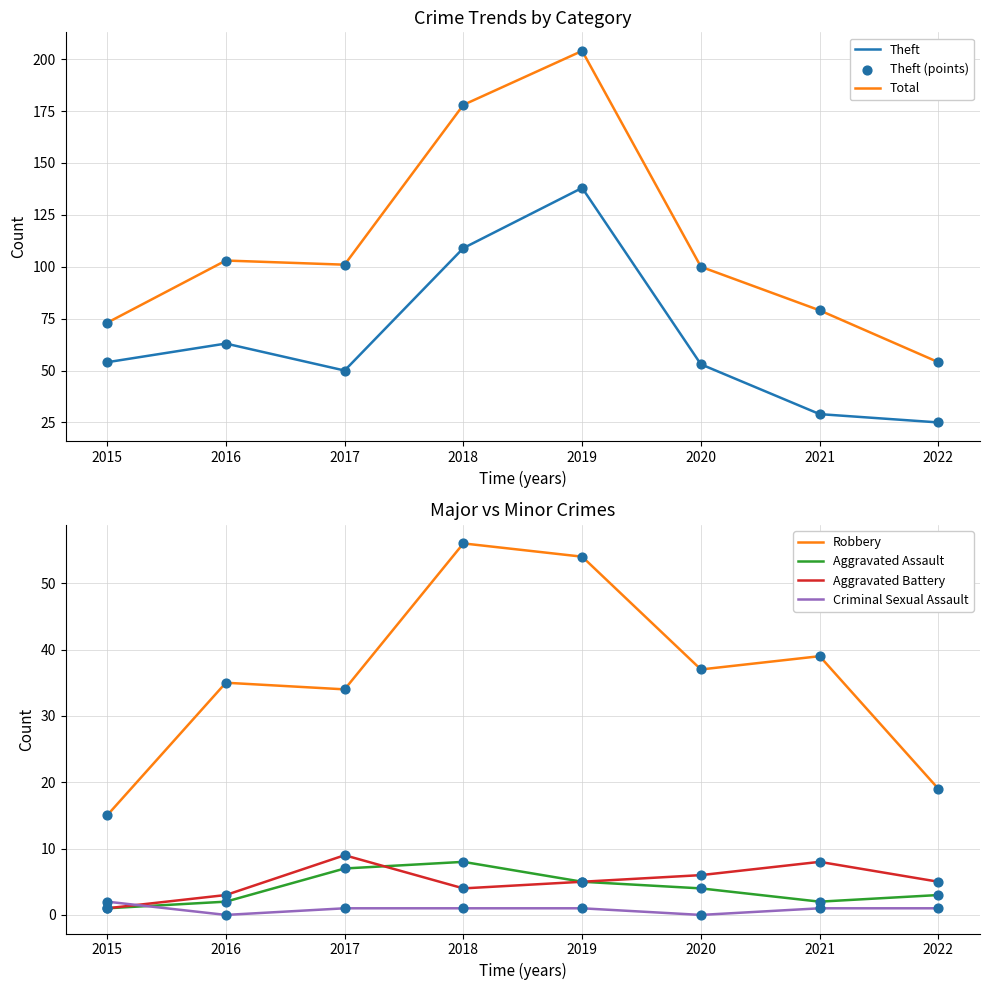

Is the value of Theft at 2019 greater than the value of Total at 2022?

Yes